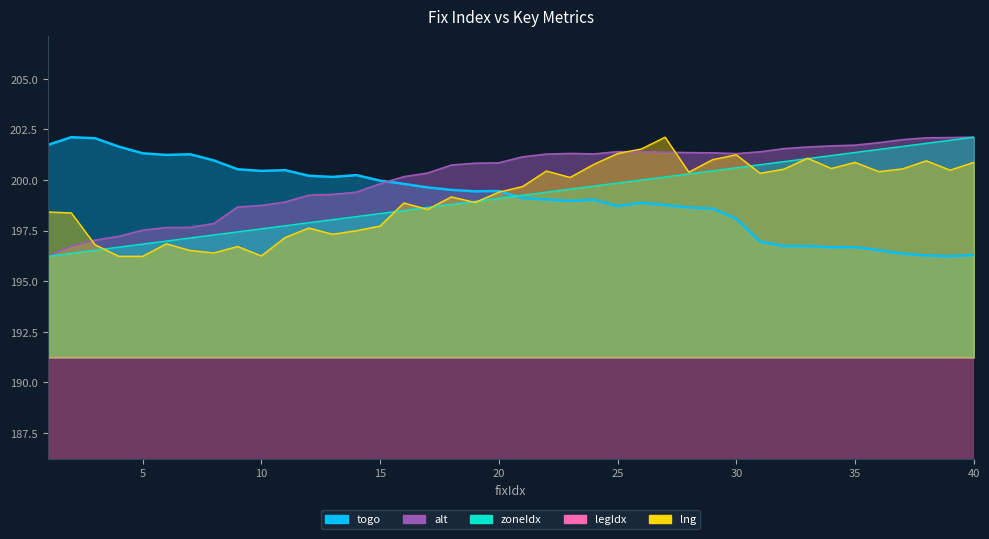

Where is zoneIdx nearest to the value 199?

19